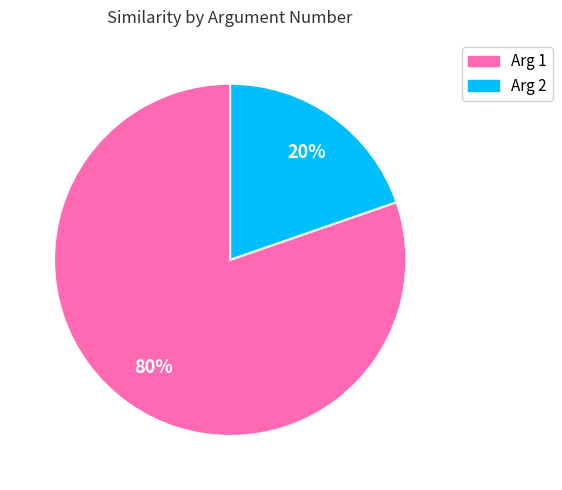

Does any single category account for the majority?

Yes